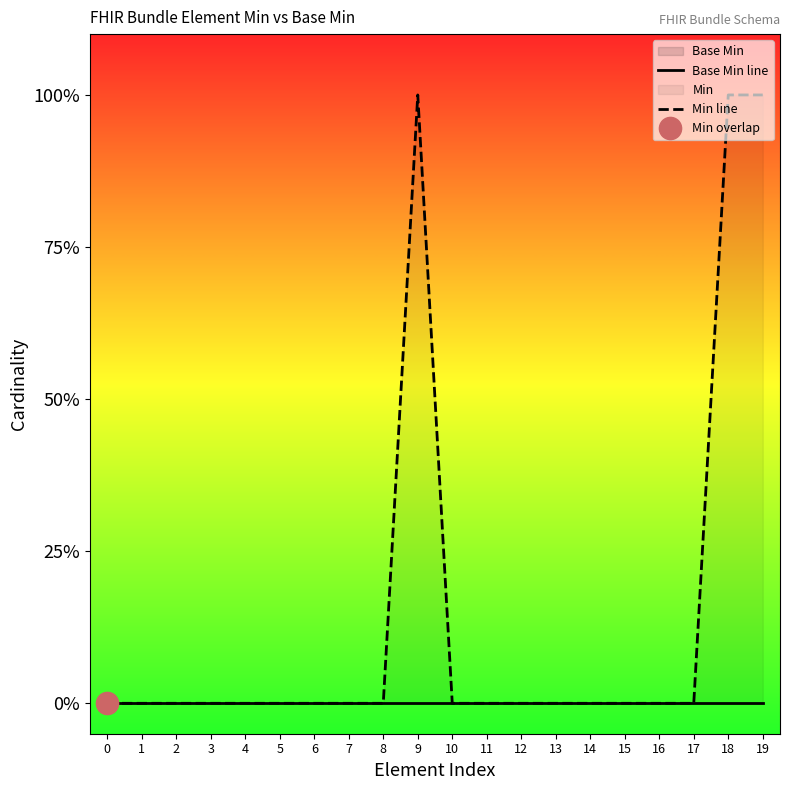

At how many categories does at least one series exceed 0?

3